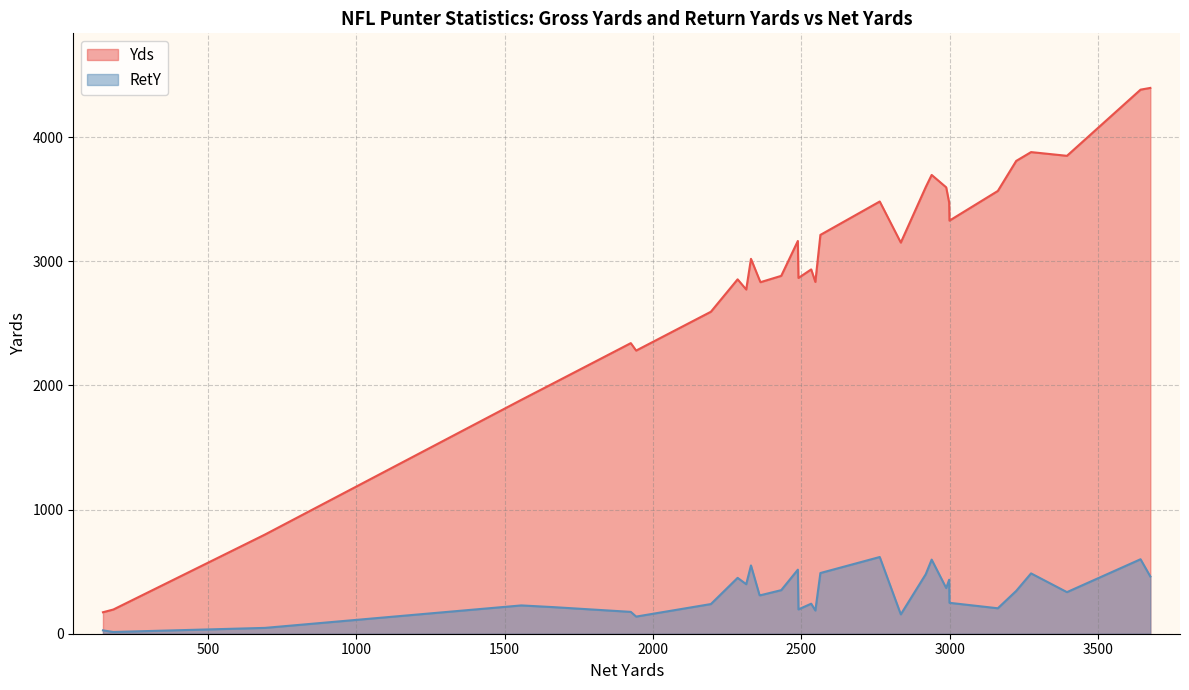

List the labels in order of Yds value, largest first.

Jim Arnold, Rohn Stark, Mike Horan, Chris Norman, Ray Guy, John Kidd, Dave Jennings, Bucky Scribner, Jeff West, John James, Greg Coleman, Dave Finzer, Steve Cox, Mike Black, Danny White, Brian Hansen, Chuck Ramsey, Craig Colquitt, John Misko, Ralph Giacomarro, Frank Garcia, Jeff Hayes, Pat McInally, Maury Buford, Carl Birdsong, Max Runager, Reggie Roby, Rich Camarillo, Luke Prestridge, John Warren, Tom Orosz, Jim Miller